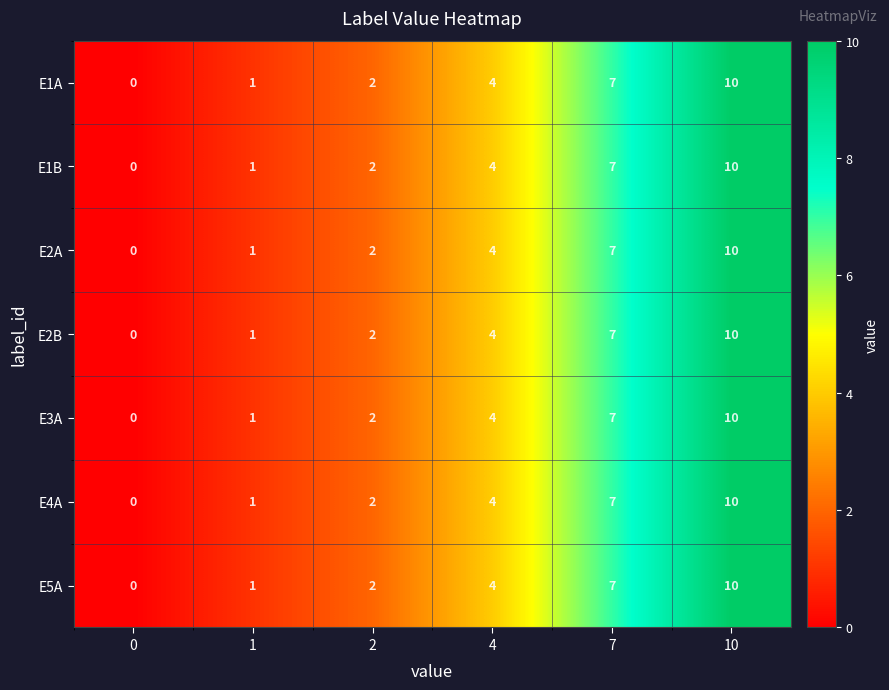

Count the number of data series in this chart.

7